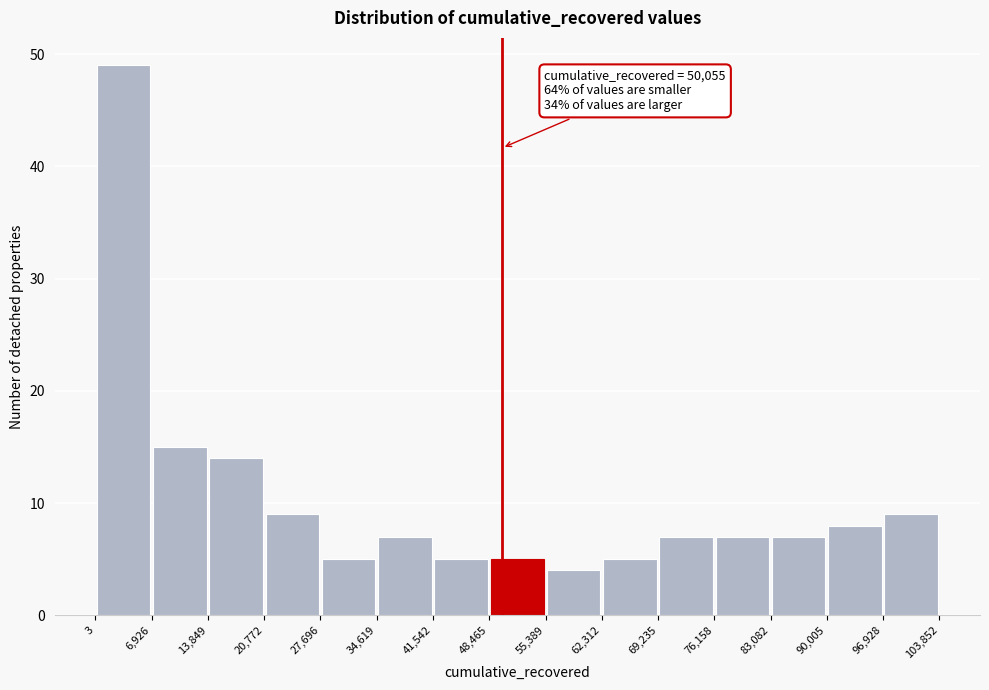

Over which range of the x-axis is the bar tallest?

3 to 6,926